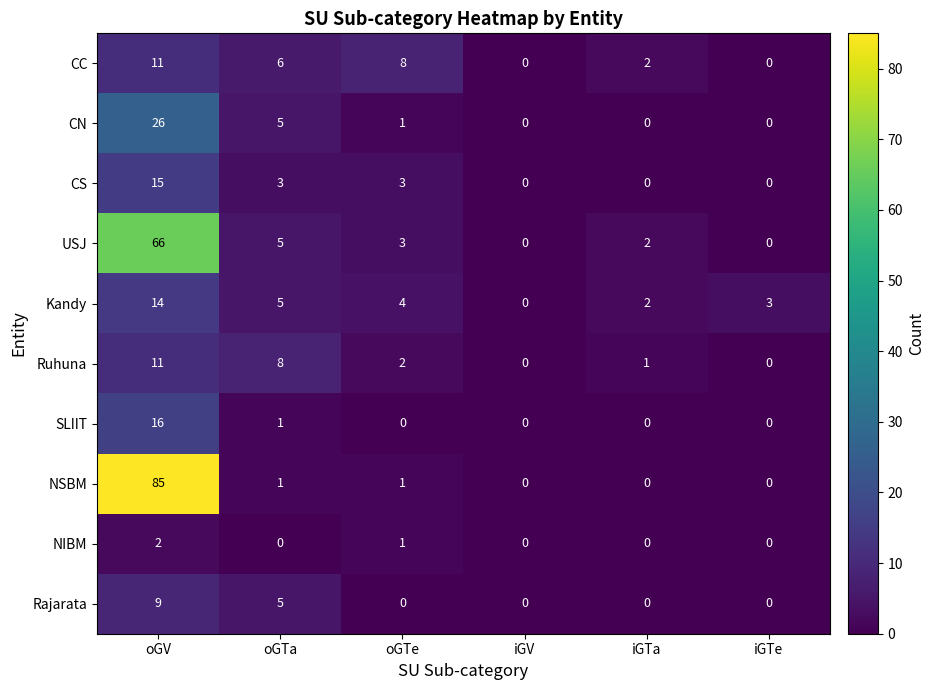

At which category is the sum across all series the highest?

oGV